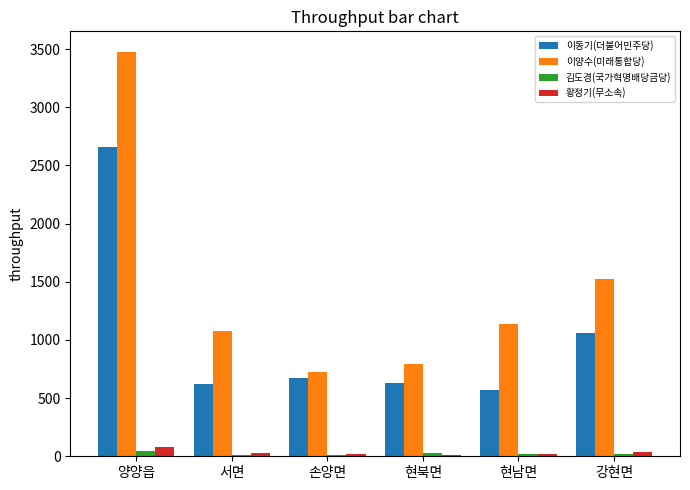

The value of 이양수(미래통합당) at 현북면 is 794. True or false?

True